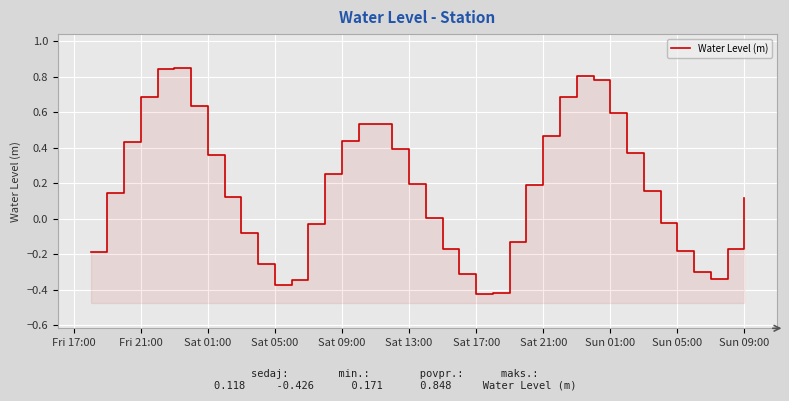

Reading left to right, list all the values displayed in this chart.

-0.2	0.1	0.4	0.7	0.8	0.8	0.6	0.4	0.1	-0.1	-0.3	-0.4	-0.3	-0.0	0.3	0.4	0.5	0.5	0.4	0.2	0.0	-0.2	-0.3	-0.4	-0.4	-0.1	0.2	0.5	0.7	0.8	0.8	0.6	0.4	0.2	-0.0	-0.2	-0.3	-0.3	-0.2	0.1